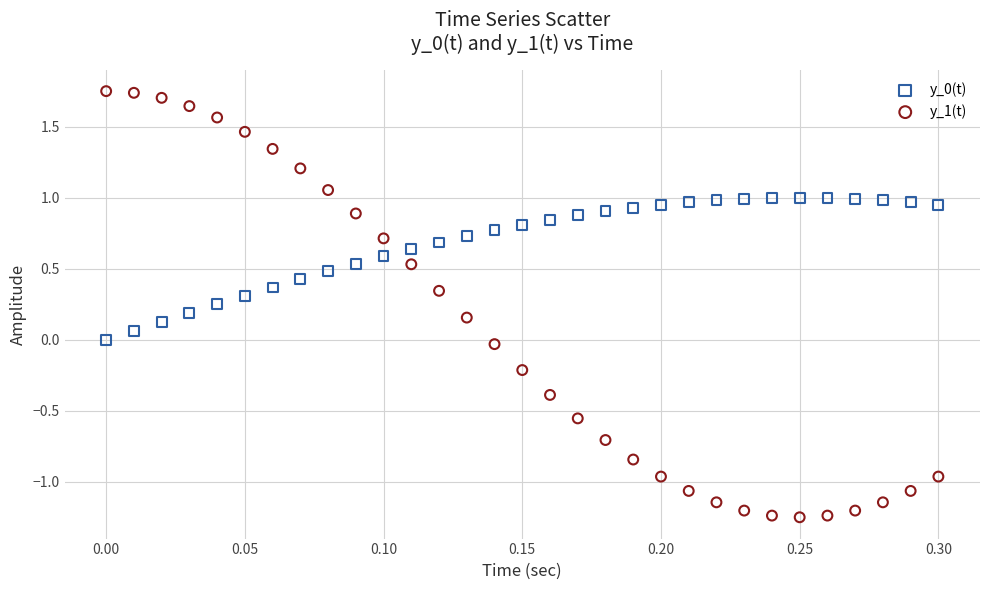

Which series has the widest spread of Y values?

y_1(t)